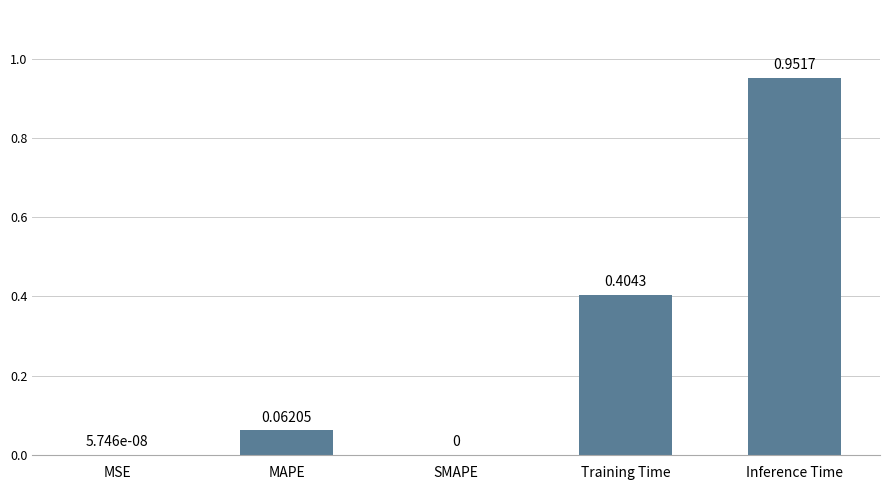

How many values are above zero?

4